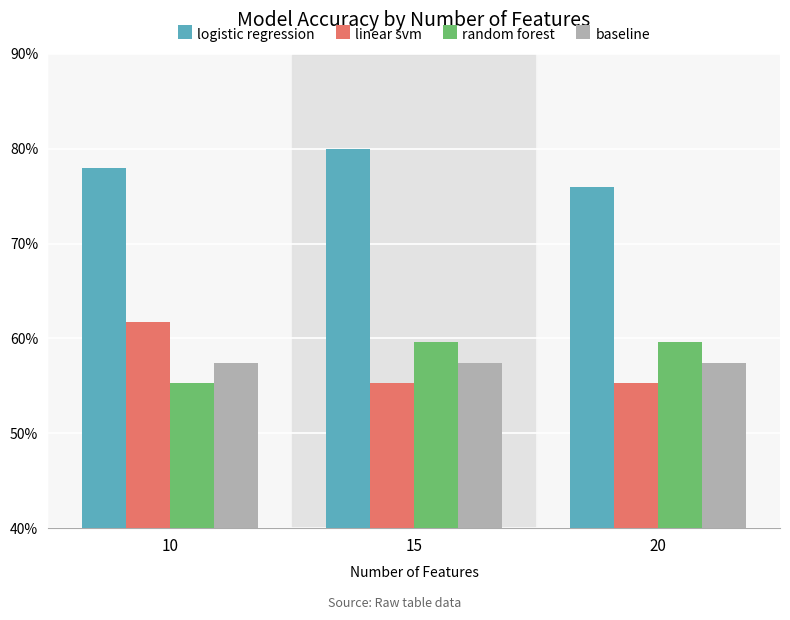

Rank the series at 20 from lowest to highest value.

linear svm, baseline, random forest, logistic regression